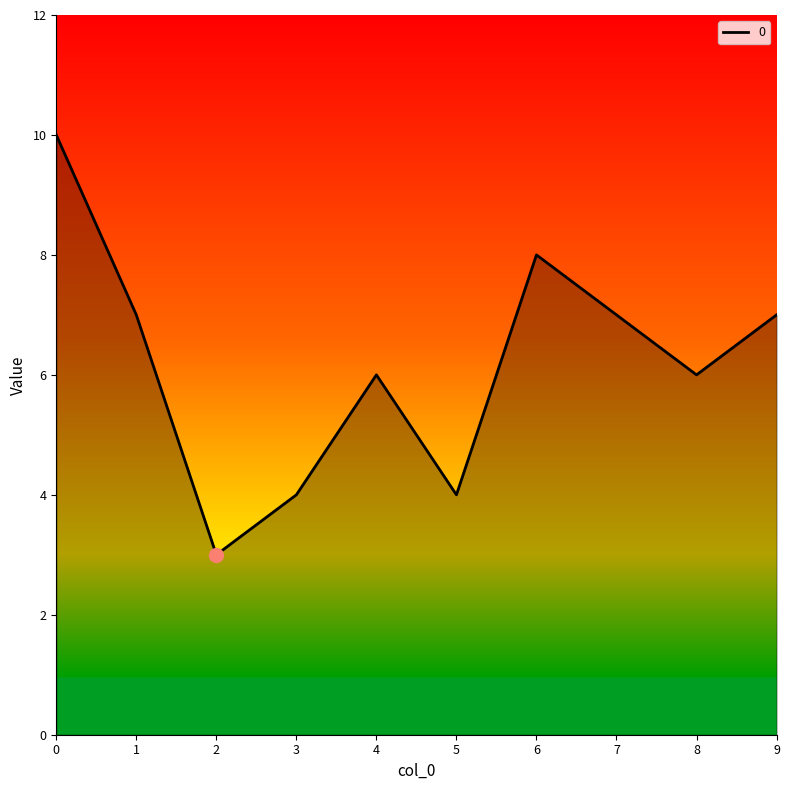

What is the difference between the maximum and minimum values?

7